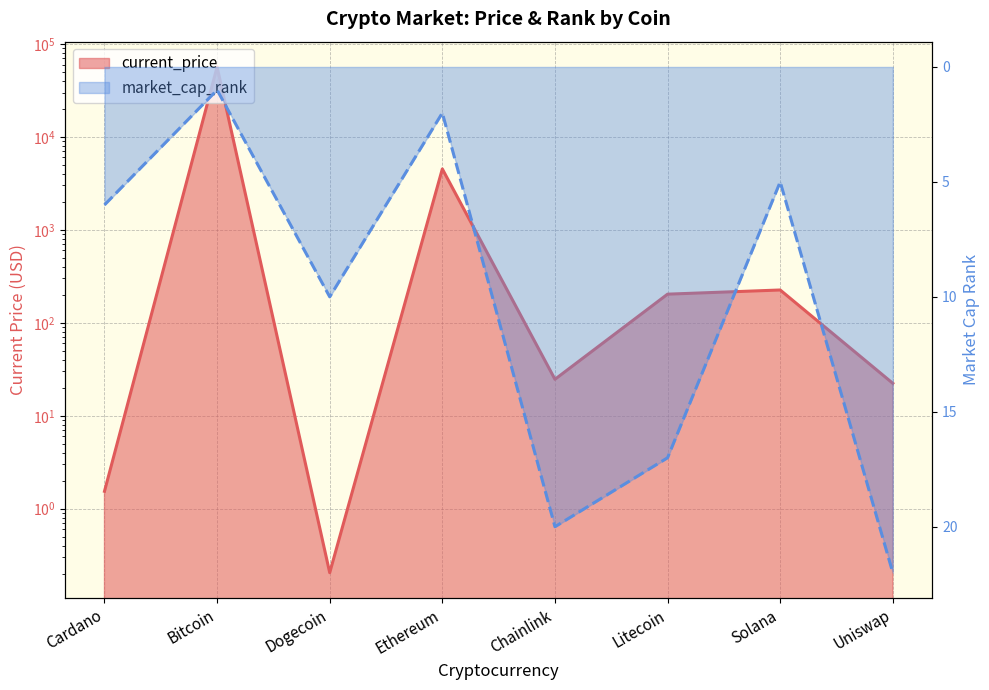

How many interior local peaks does the current_price series have?

3